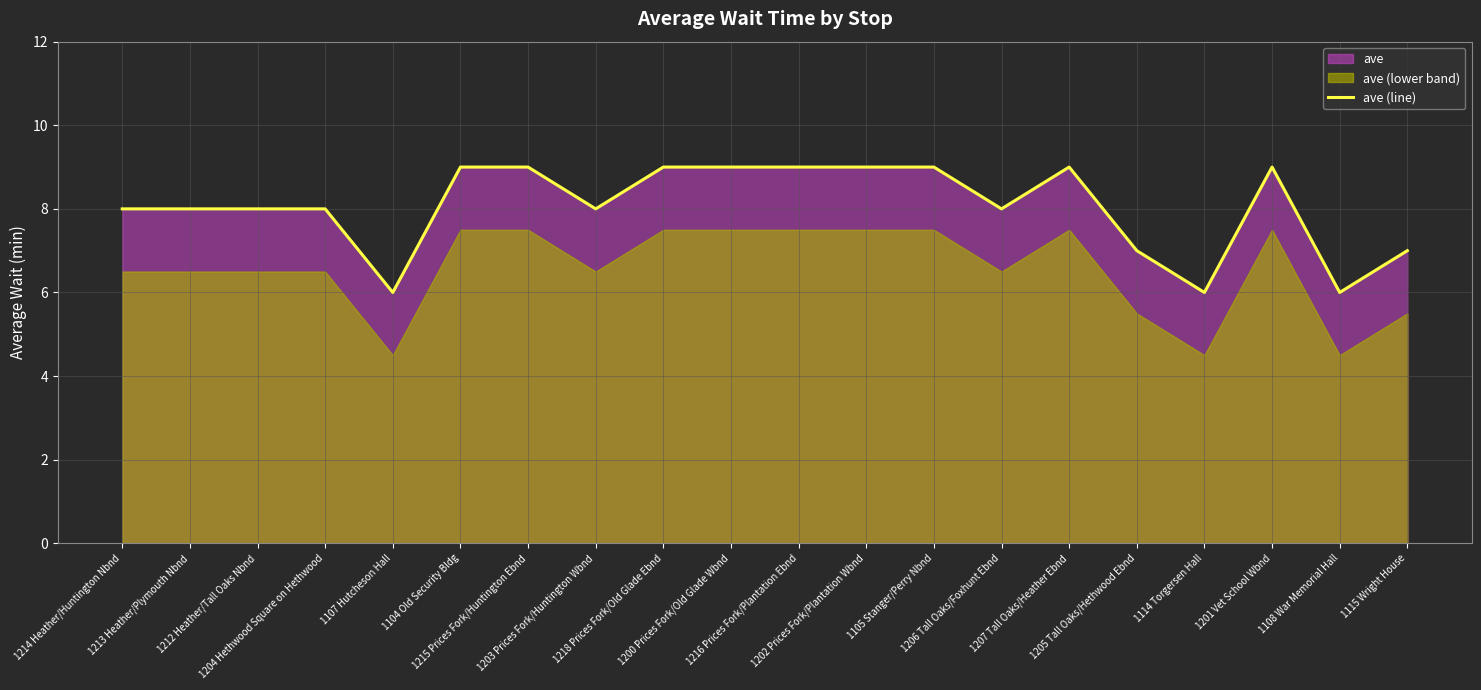

Which category has the highest value across all series?

1104 Old Security Bldg